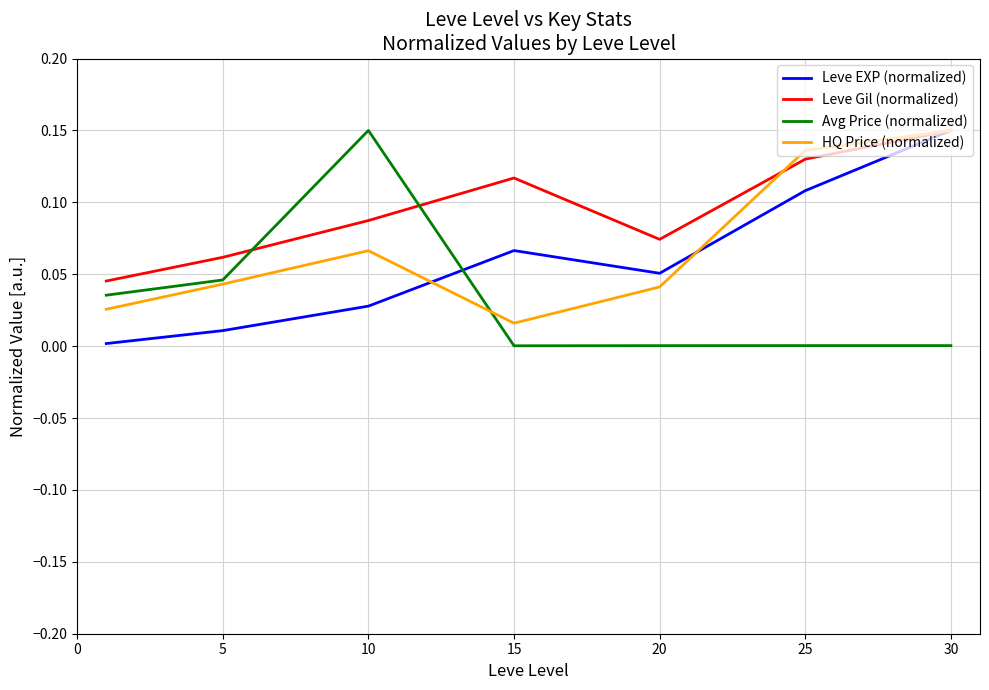

What are all the series names shown in the legend?

Leve EXP (normalized), Leve Gil (normalized), Avg Price (normalized), HQ Price (normalized)